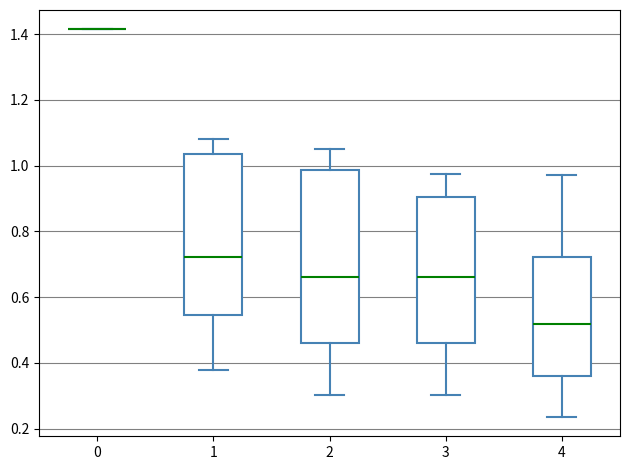

Reading left to right, transcribe this box plot: for each box, give where its median line is, the range the box spans, and where its two whiskers end, as read against the y-axis. The values are not printed on the chart, so give them approximately, as read against the axis.

0: box collapsed to a line at 1.42, whiskers 1.42 to 1.42
1: median 0.72, box 0.54 to 1.04, whiskers 0.38 to 1.08
2: median 0.66, box 0.46 to 0.98, whiskers 0.30 to 1.06
3: median 0.66, box 0.46 to 0.90, whiskers 0.30 to 0.98
4: median 0.52, box 0.36 to 0.72, whiskers 0.24 to 0.98